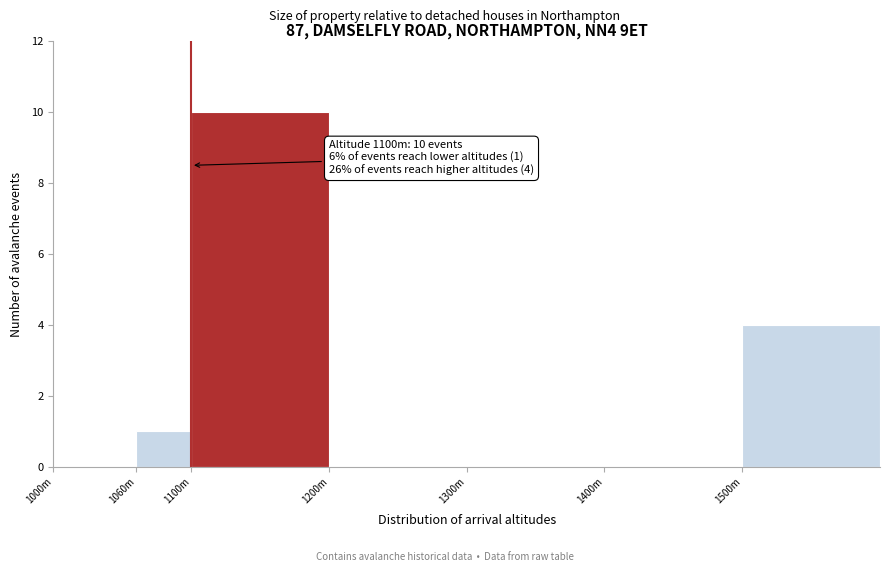

Reading right to left, extract all data points from this chart.

1500m=4	1400m=0	1300m=0	1200m=0	1100m=10	1060m=1	1000m=0